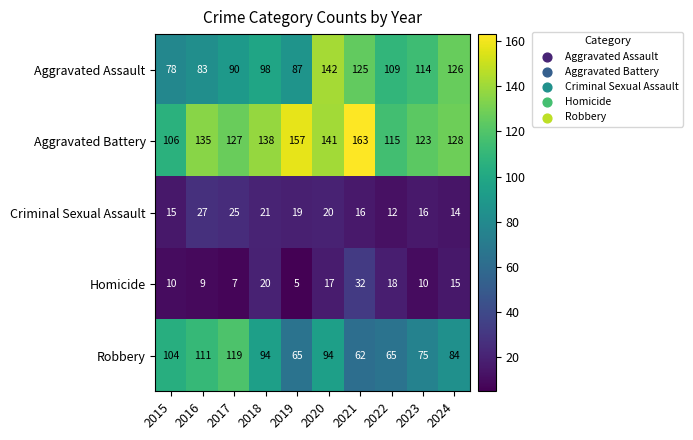

What value does the Robbery series have at 2020?

94